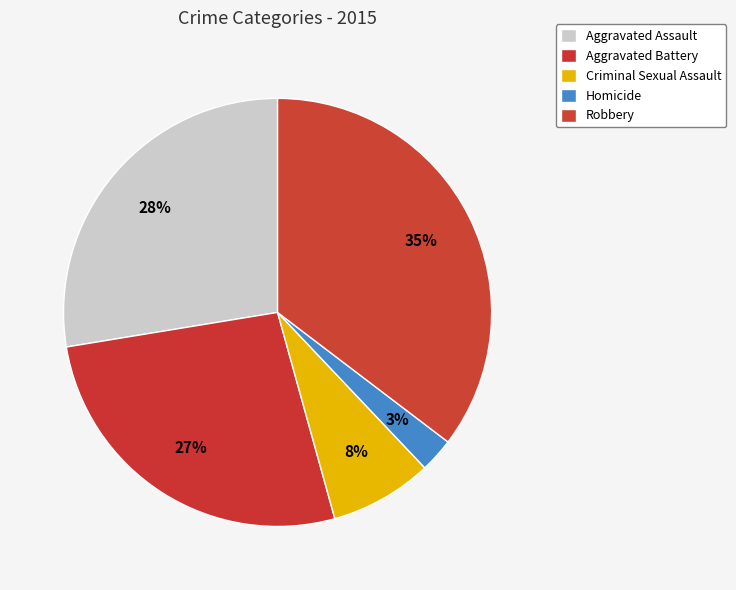

Count the number of slices in the pie.

5